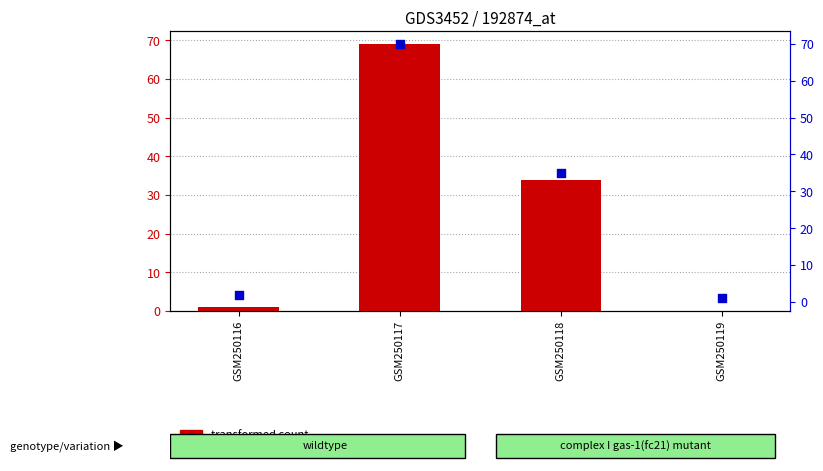

Is the value of transformed count at GSM250119 greater than the value of percentile rank within the sample at GSM250119?

No